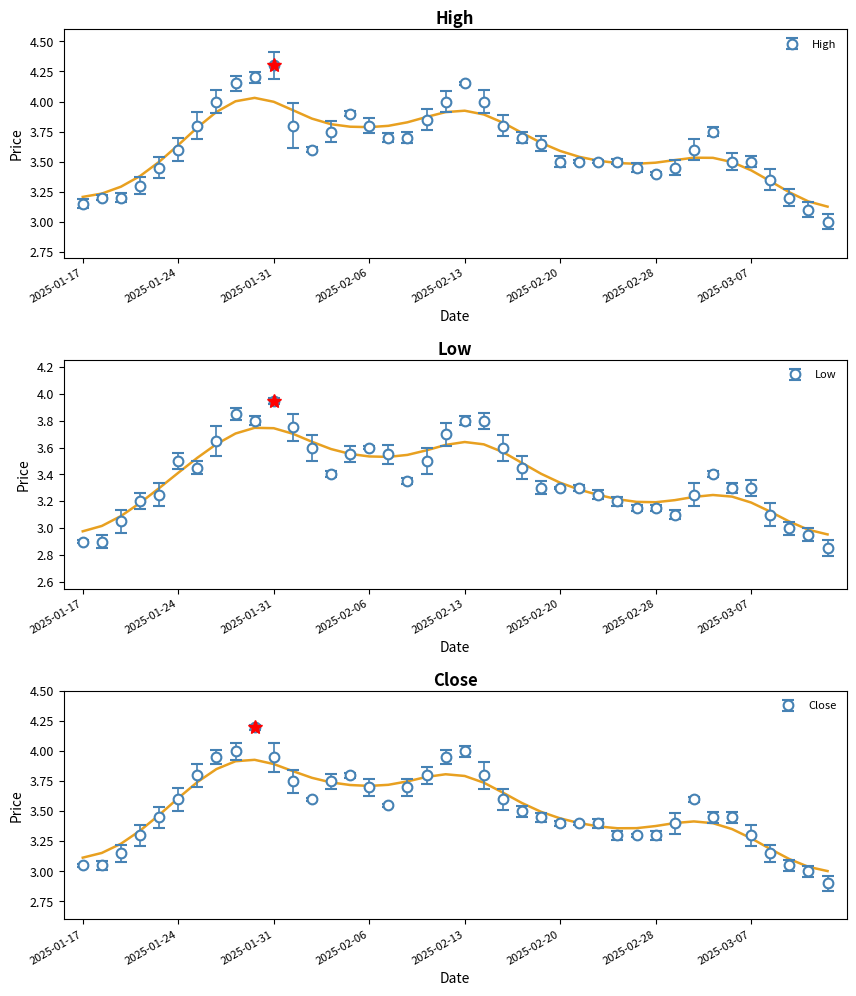

What is the sum of all Low values?

135.1